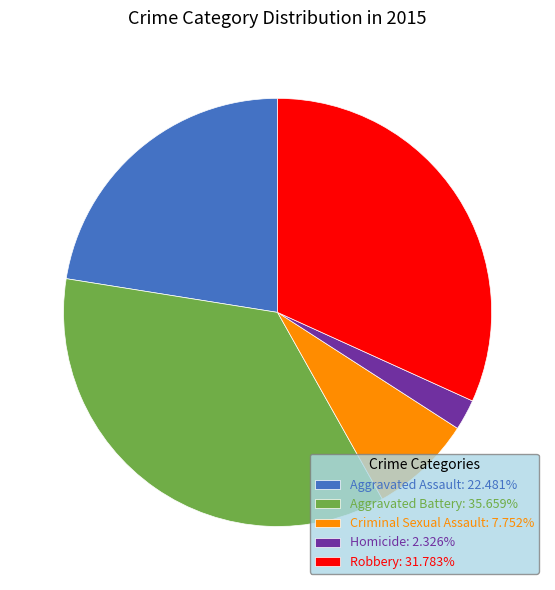

Approximately how many times larger is the value at Aggravated Assault: 22.481% compared to Robbery: 31.783%?

0.7